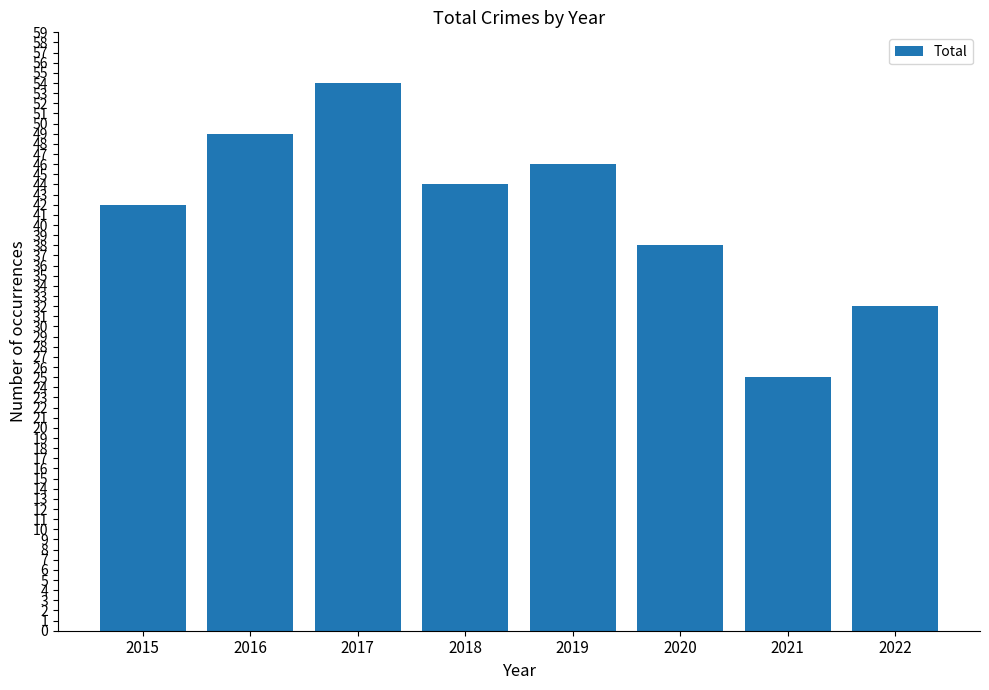

Rank the categories by value from lowest to highest.

2021, 2022, 2020, 2015, 2018, 2019, 2016, 2017